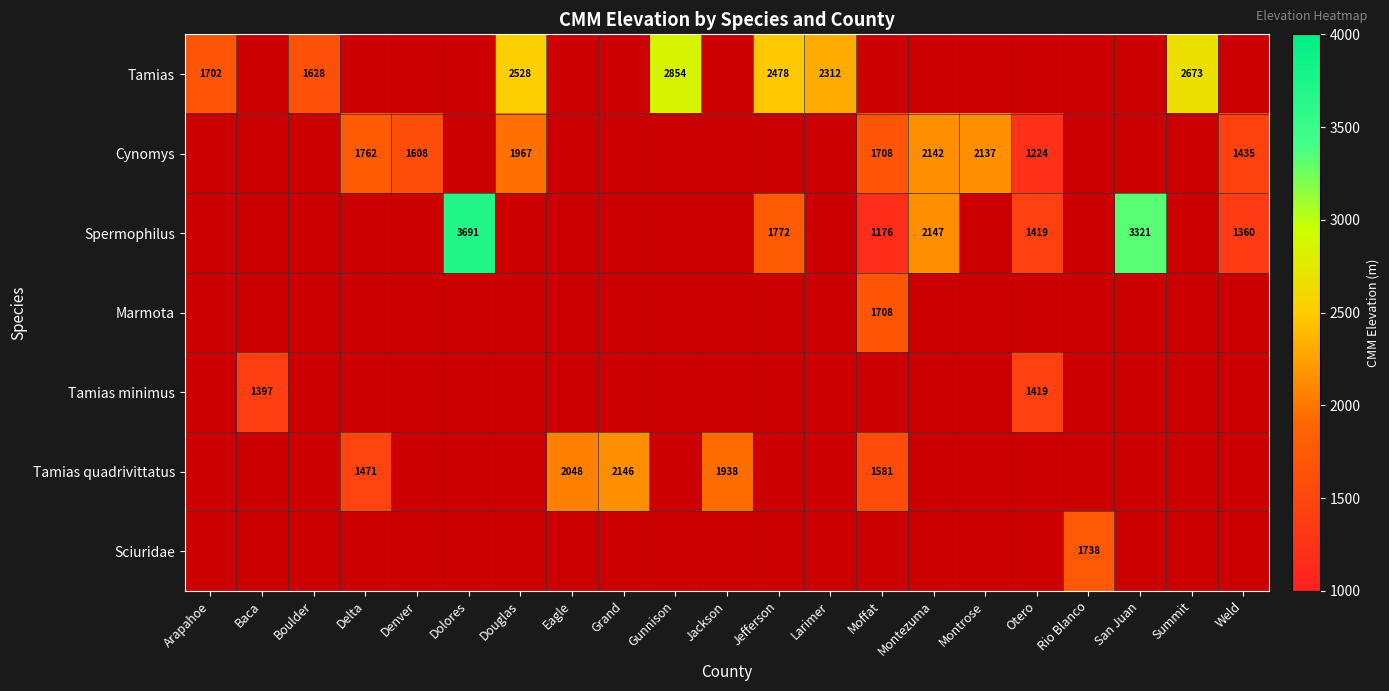

Count the number of categories in the chart.

21